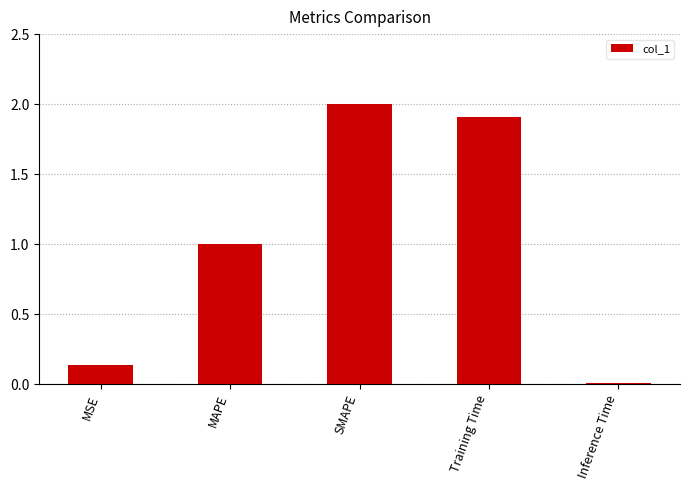

List the labels in order of value, largest first.

SMAPE, Training Time, MAPE, MSE, Inference Time